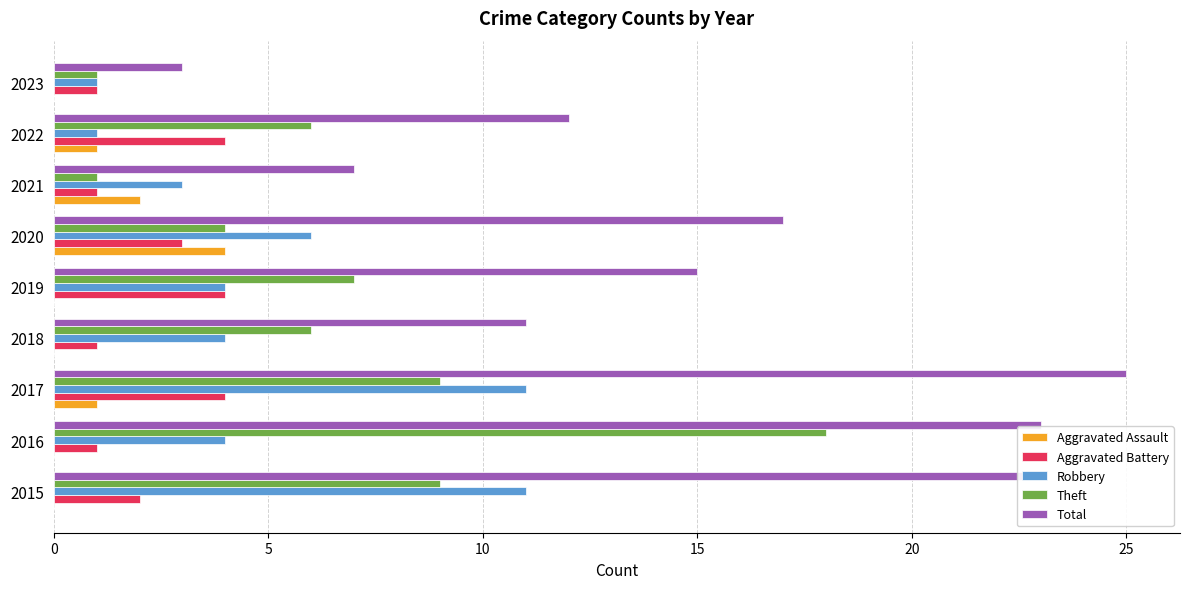

What are all the series names shown in the legend?

Aggravated Assault, Aggravated Battery, Robbery, Theft, Total